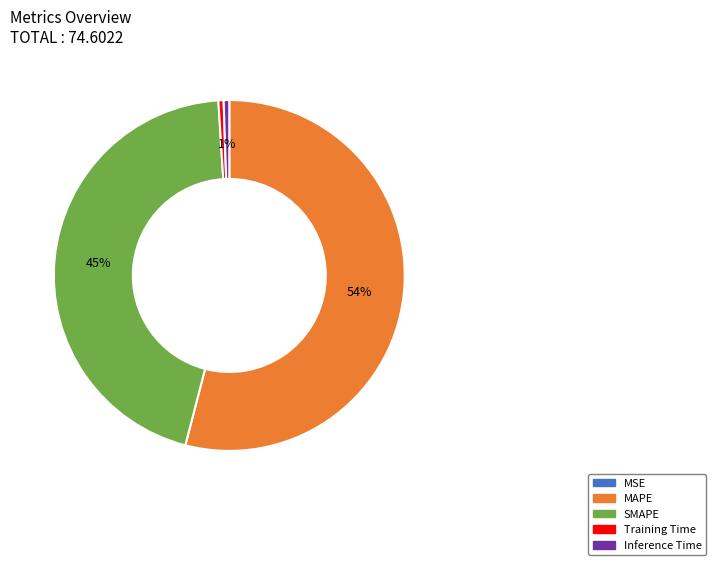

Is there any slice that represents more than half of the pie?

Yes